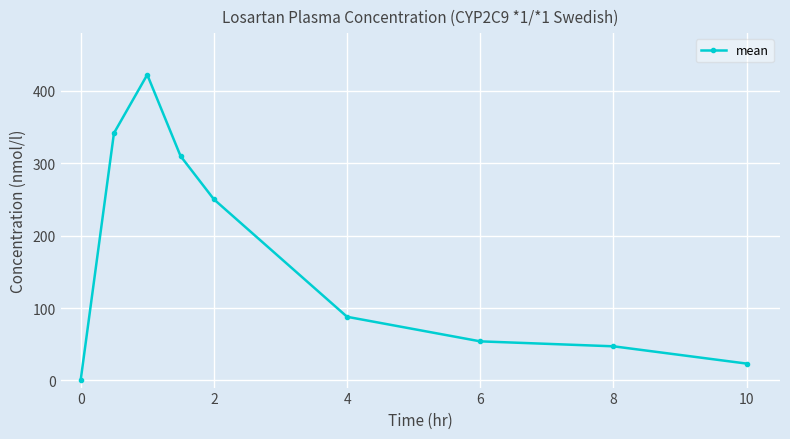

Reading left to right, what are all the values shown in this chart?

0.0	341.7	422.5	310.0	250.3	87.8	53.9	47.1	23.2